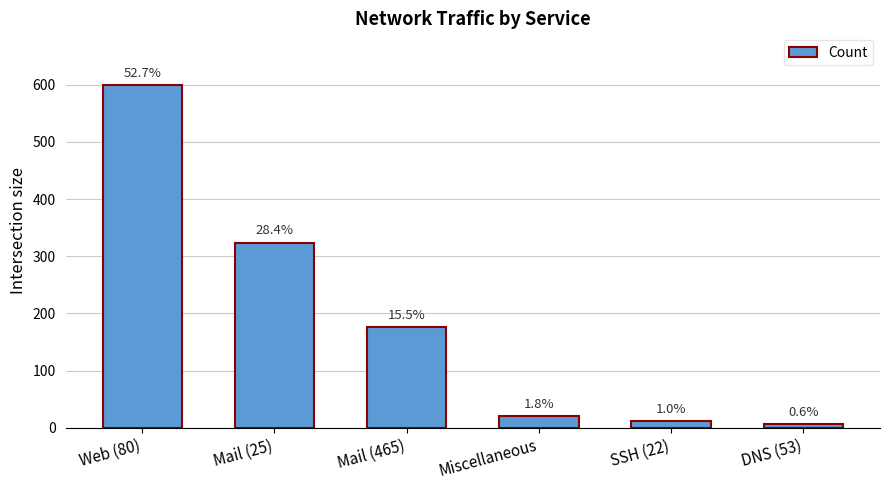

At which label does the data first exceed 176?

Web (80)